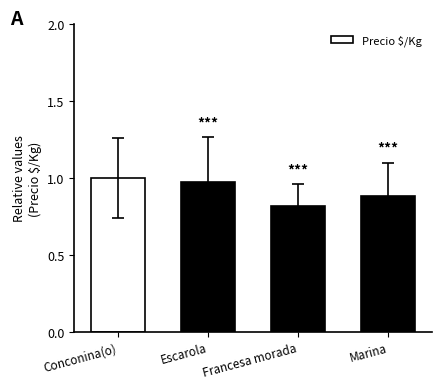

Are the bars horizontal?

No